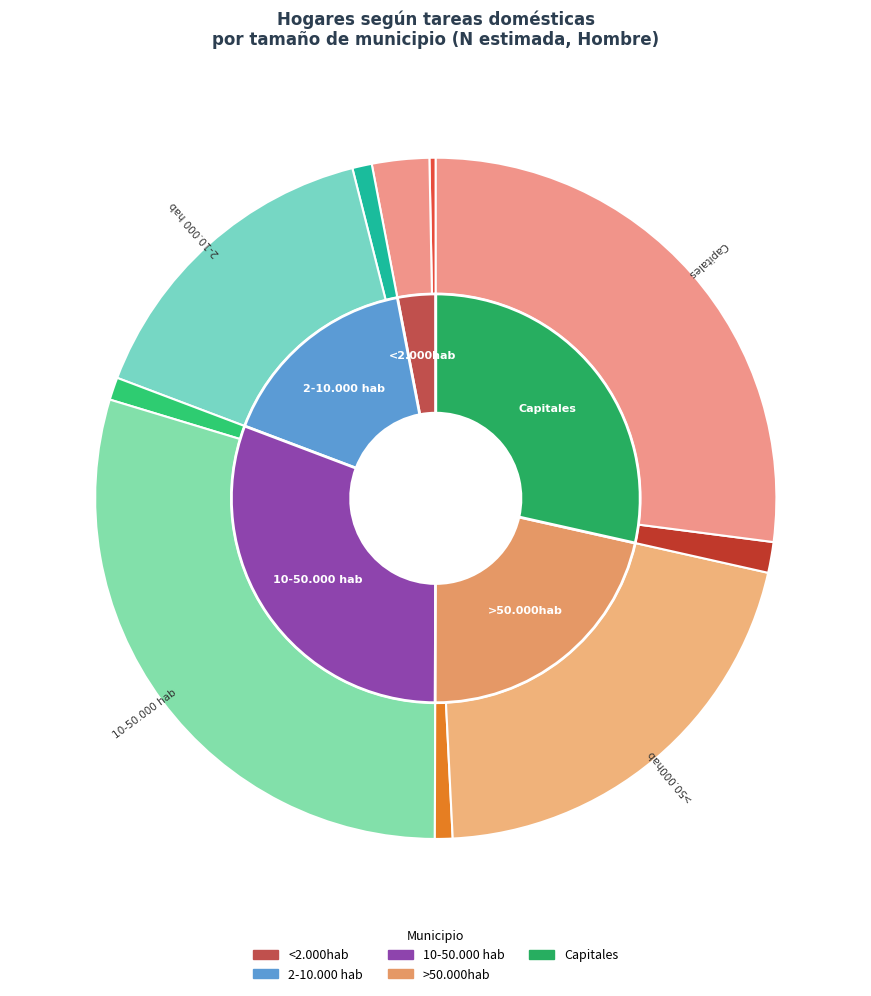

What is the smallest slice in the pie chart?

<2.000hab